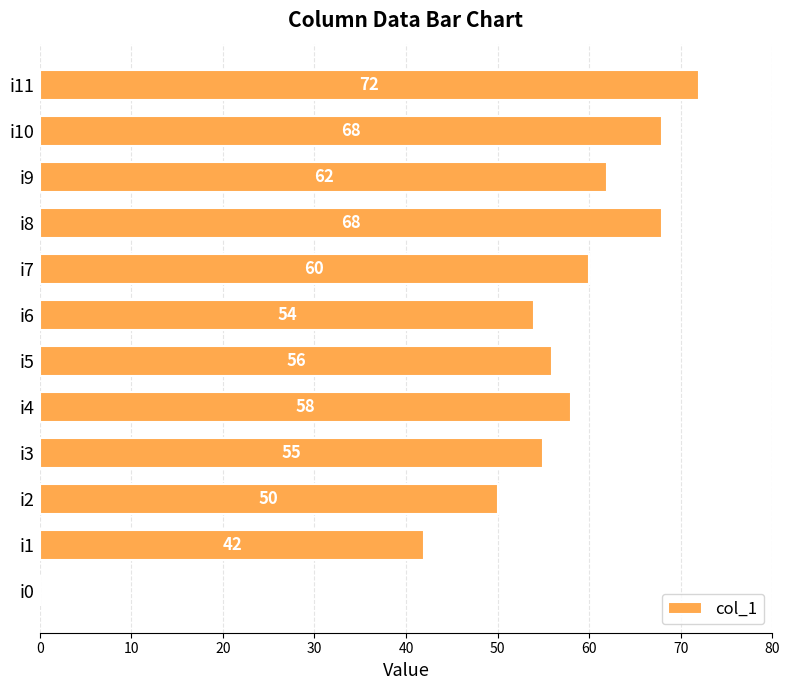

Between i2 and i5, which is larger?

i5